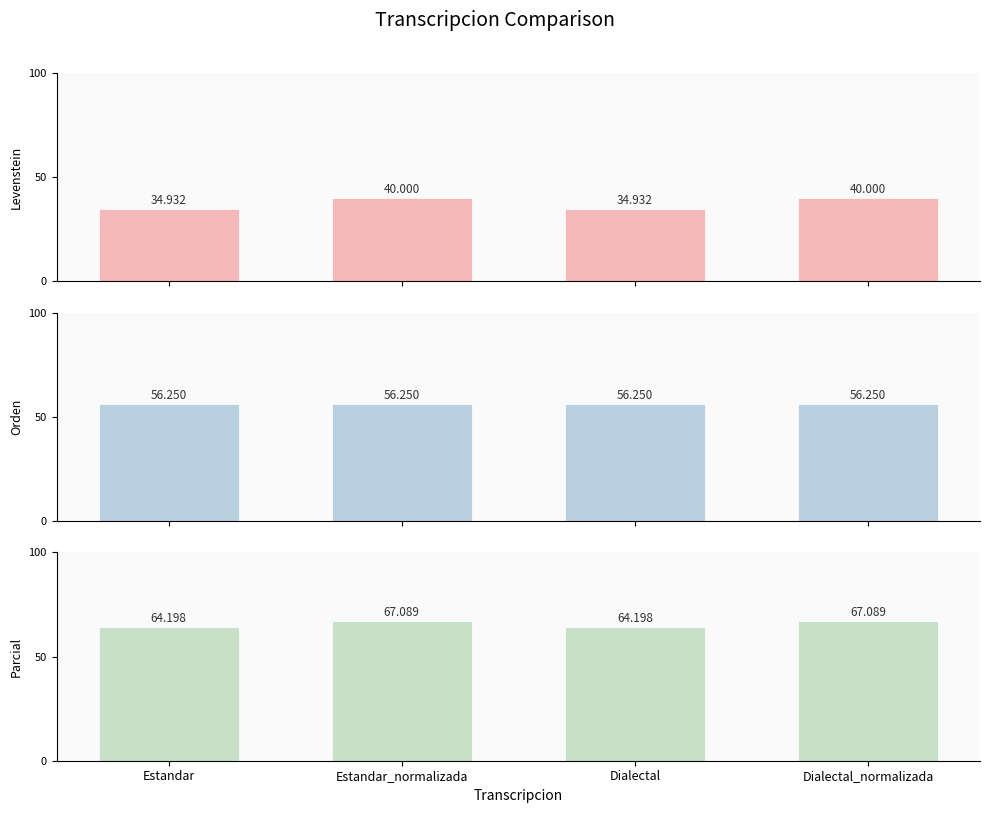

Between Dialectal and Dialectal_normalizada, which is larger?

Dialectal_normalizada